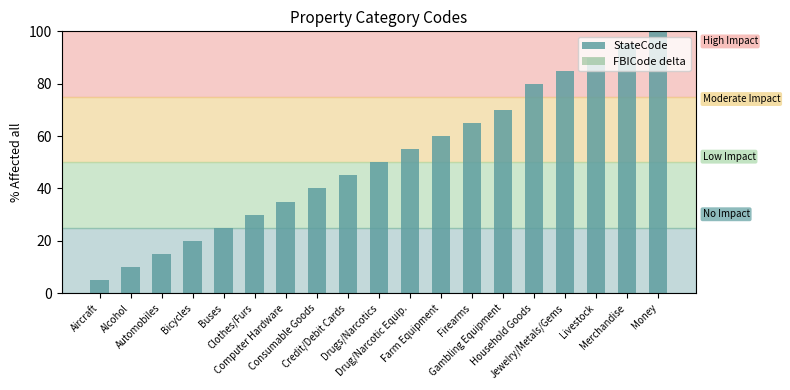

How many distinct data groups are displayed?

1